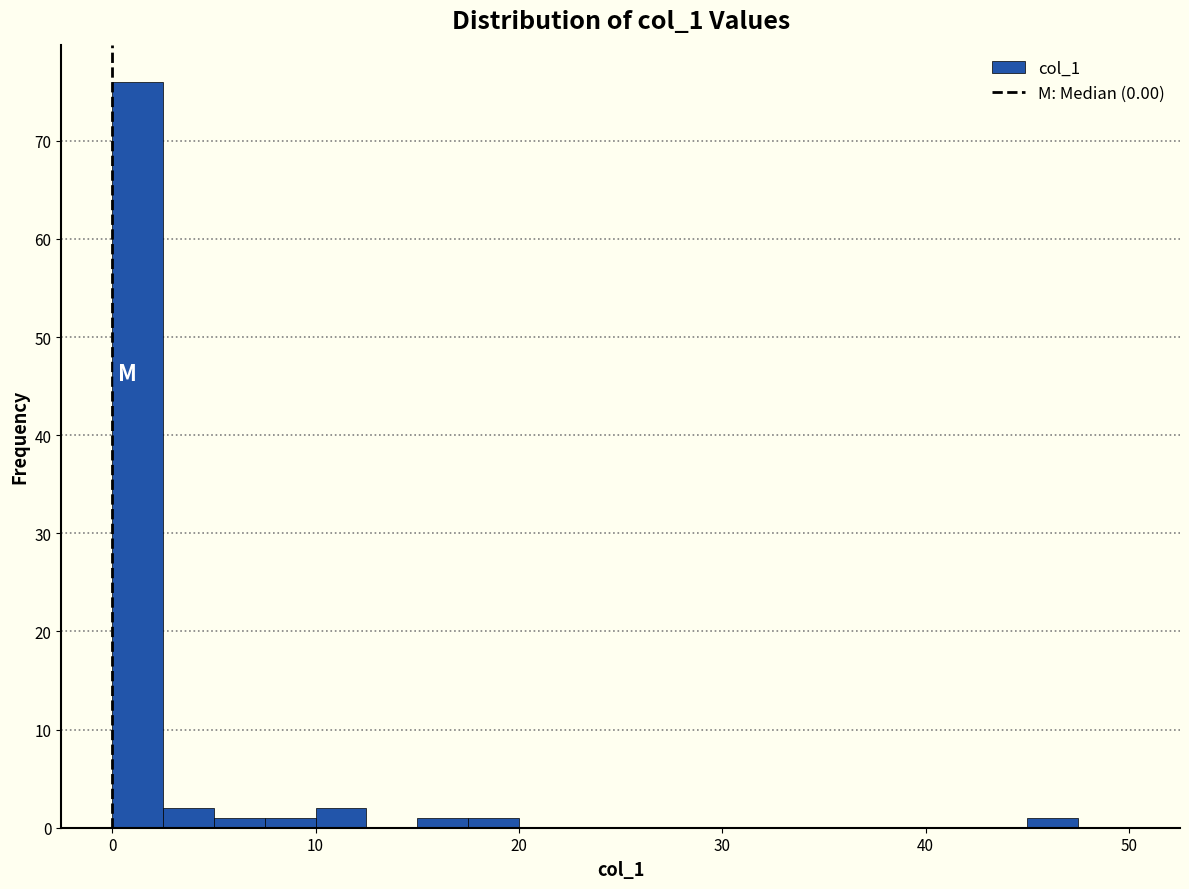

Around what value on the x-axis is the tallest bar? Give the approximate position of its centre, as read against the axis.

1